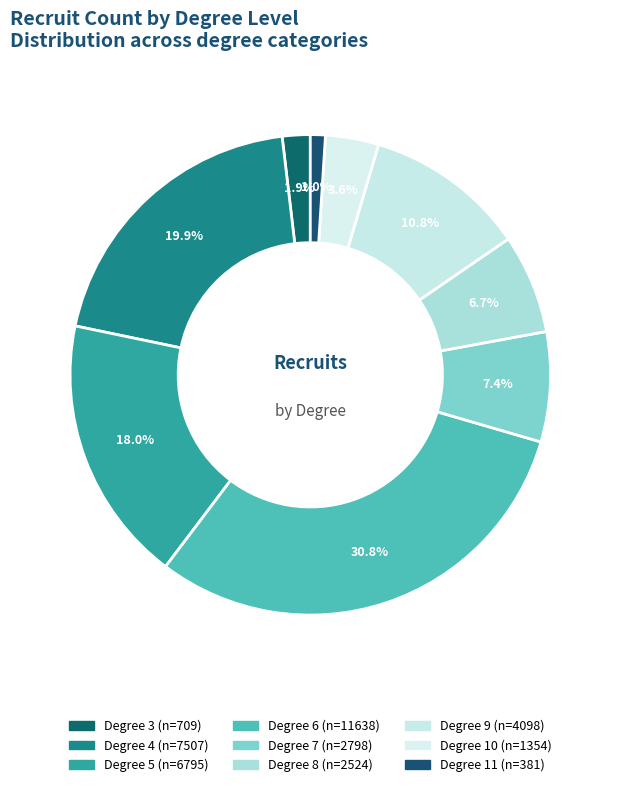

How many segments does this pie chart have?

9